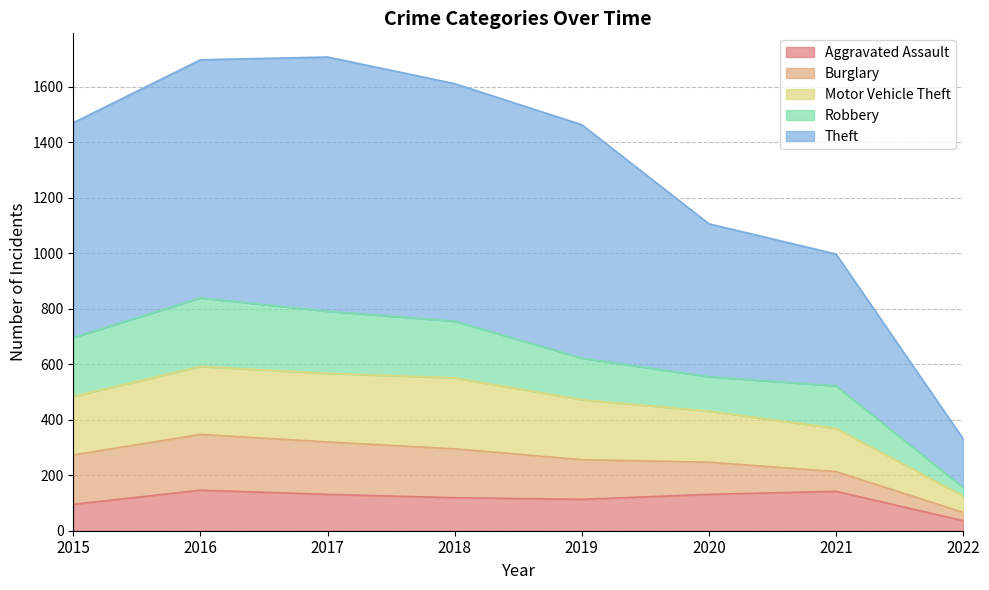

Which series has the largest range (max minus min)?

Theft